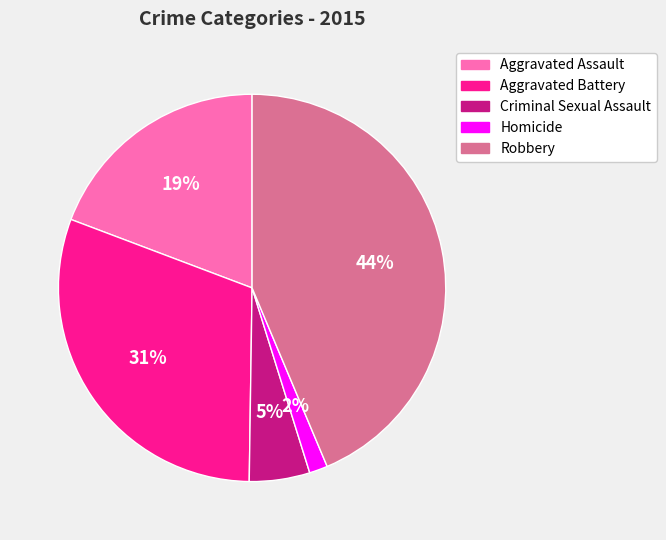

Rank the categories by value from lowest to highest.

Homicide, Criminal Sexual Assault, Aggravated Assault, Aggravated Battery, Robbery